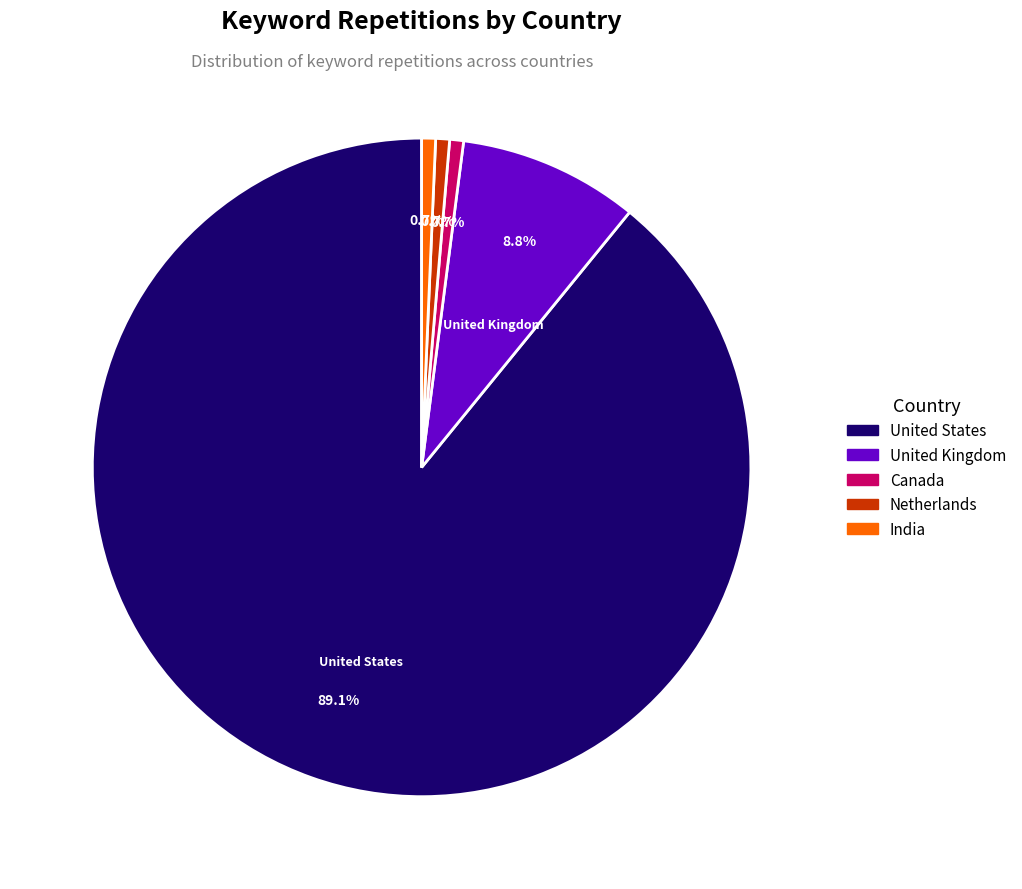

What is the ratio of the value at Canada to the value at Netherlands?

1.0